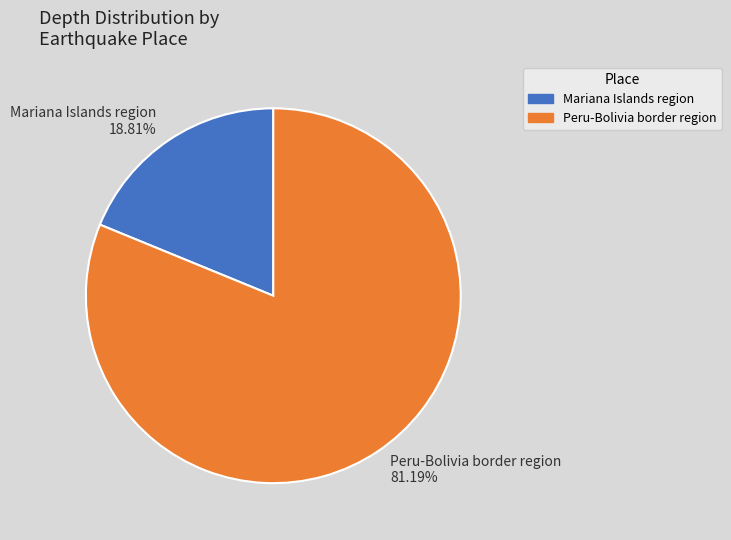

What portion of the pie excludes Mariana Islands region?

81.2%